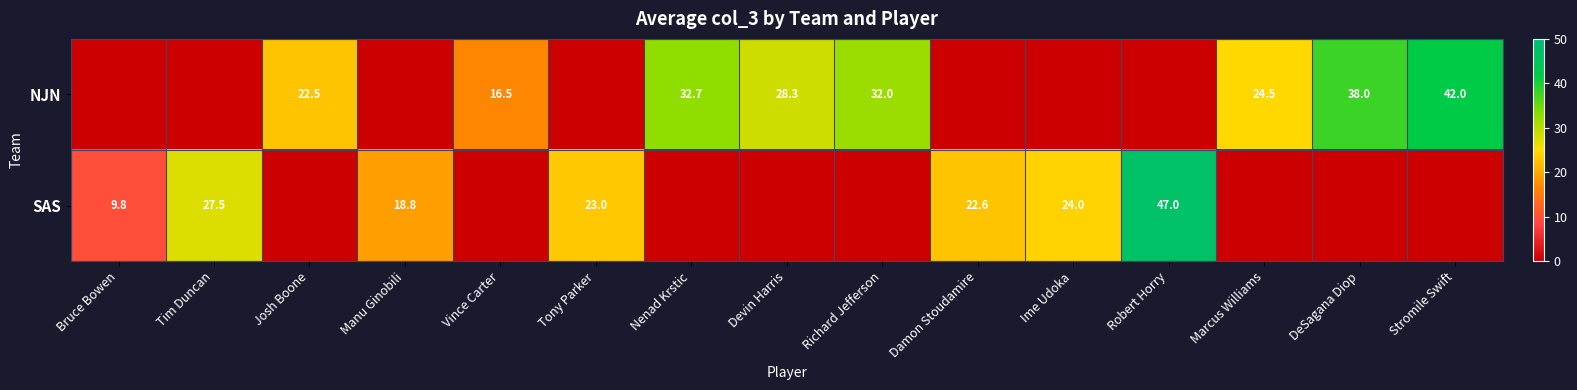

Is the value of SAS at Robert Horry greater than the value of NJN at Richard Jefferson?

Yes